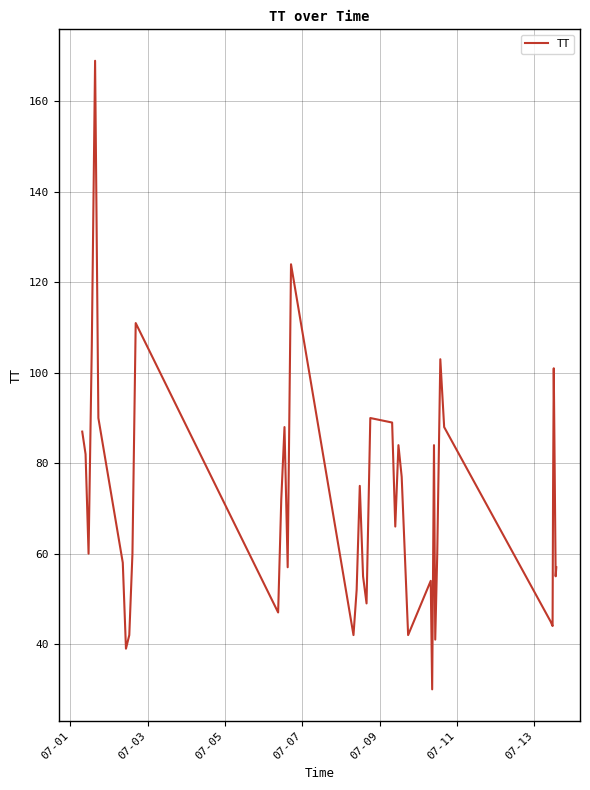

What is the smallest value displayed?

30